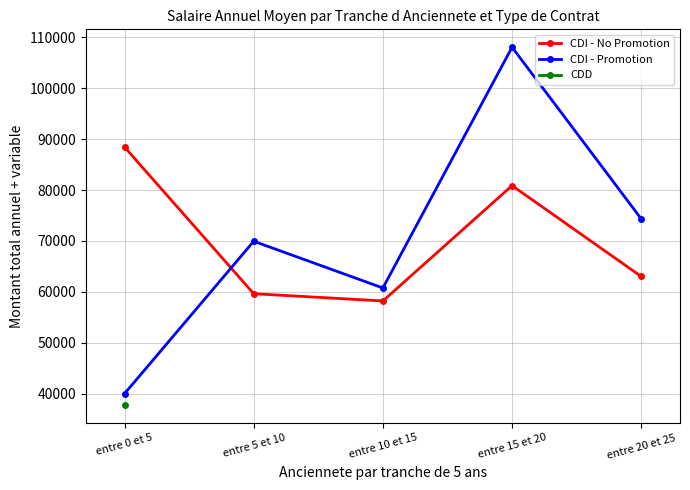

Where is the first local maximum for CDI - Promotion?

entre 5 et 10